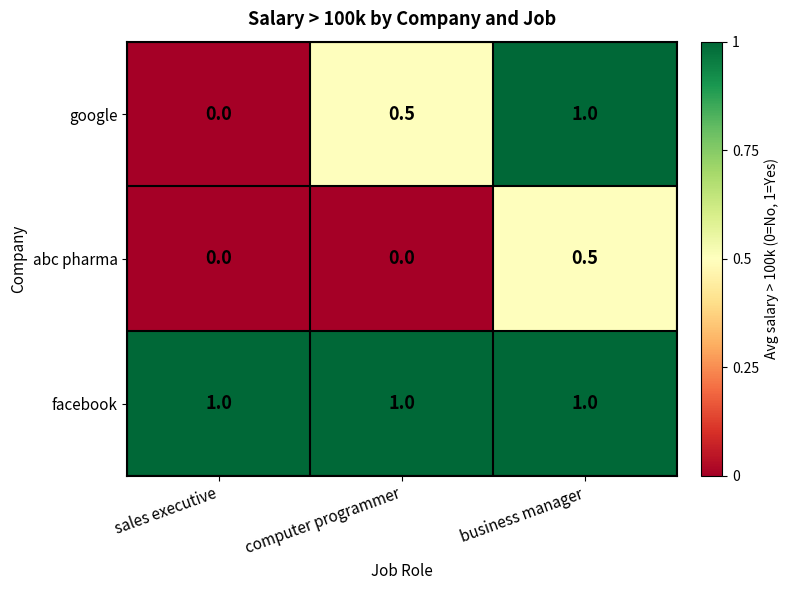

The abc pharma series shows 0.5 at business manager. True or false?

True